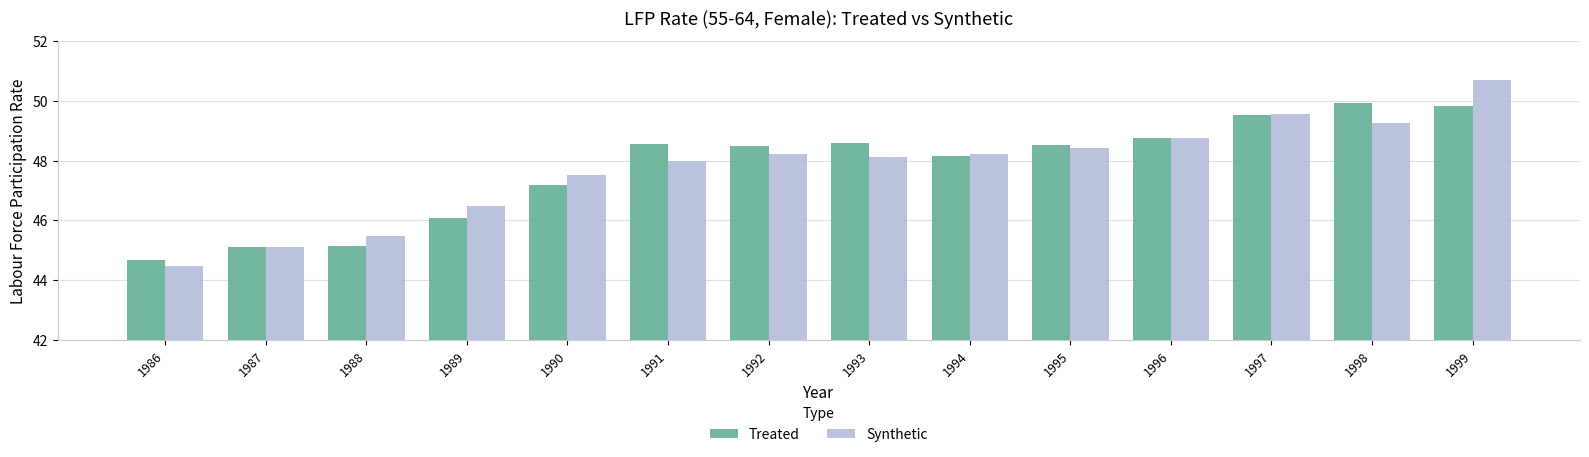

The Synthetic series shows 46.5 at 1989. True or false?

True